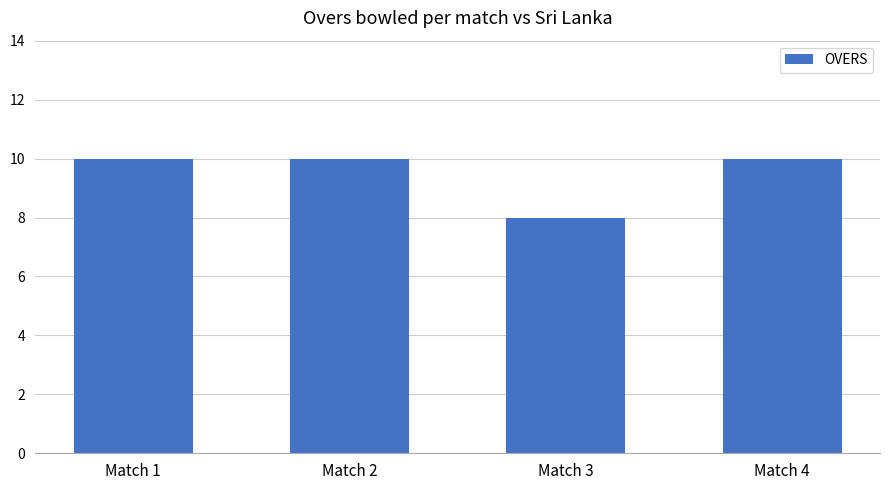

What is the average value?

10